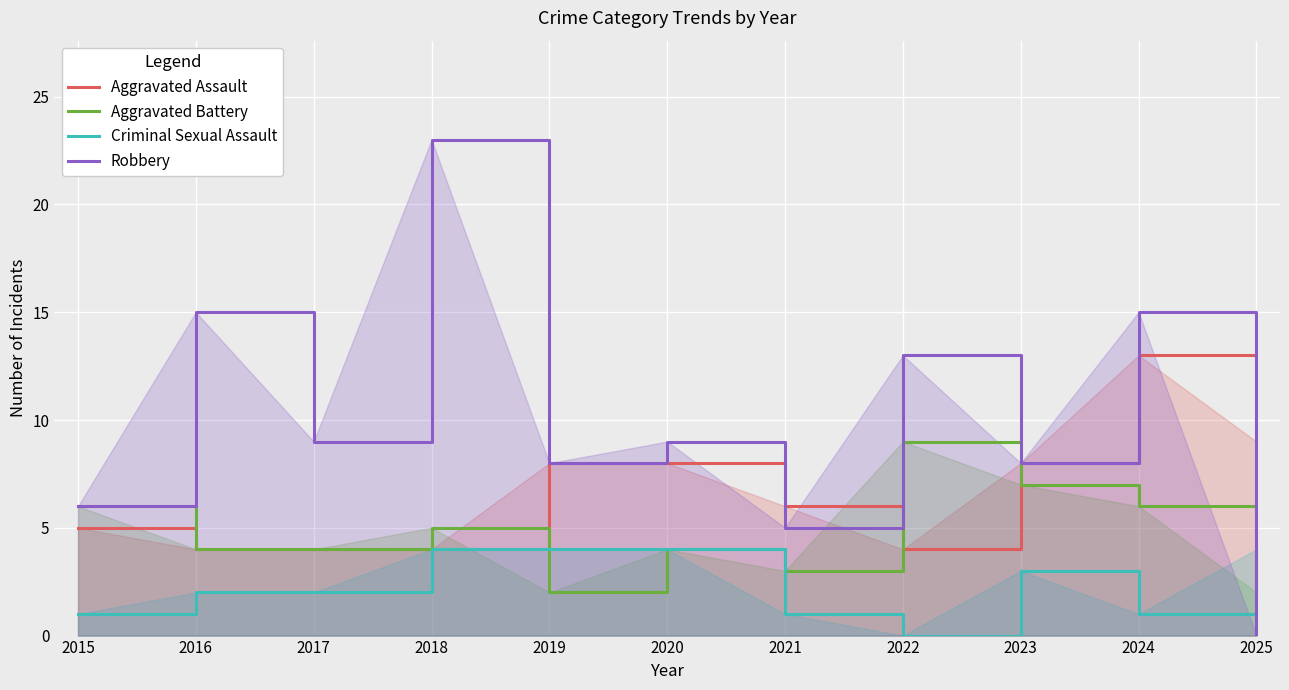

Count the number of categories in the chart.

11